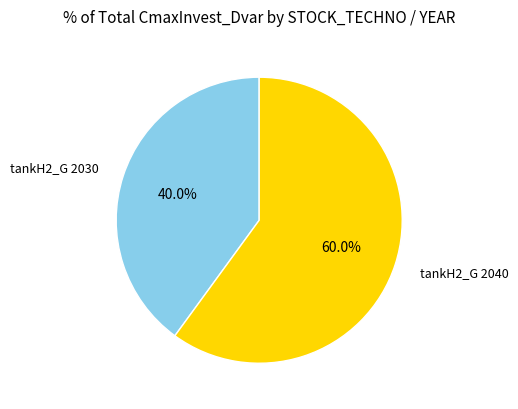

Is it true that tankH2_G 2030 is 46% of the pie?

False